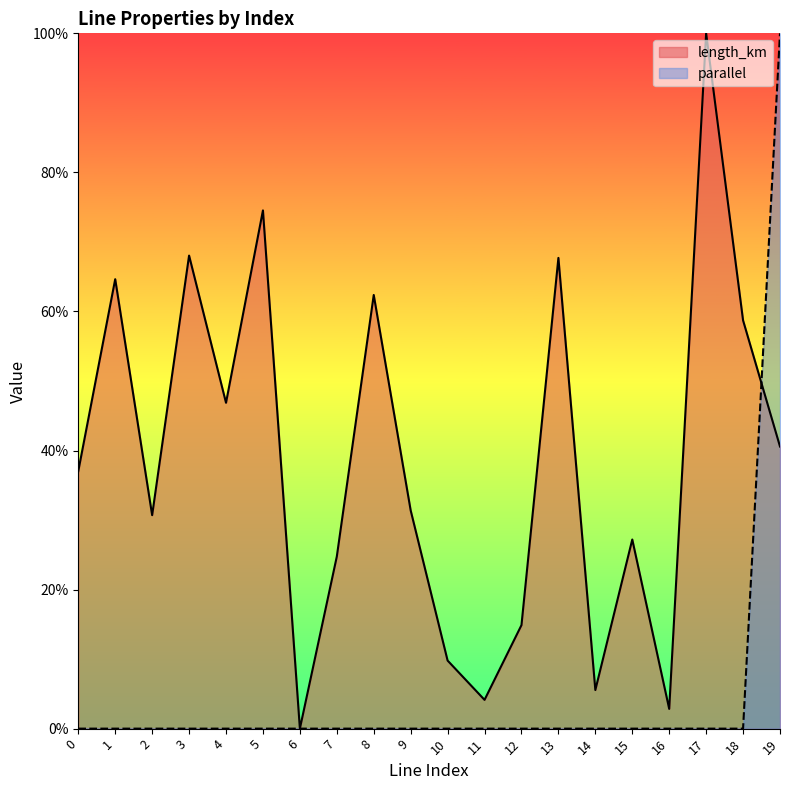

Which series has the largest total across all categories?

length_km